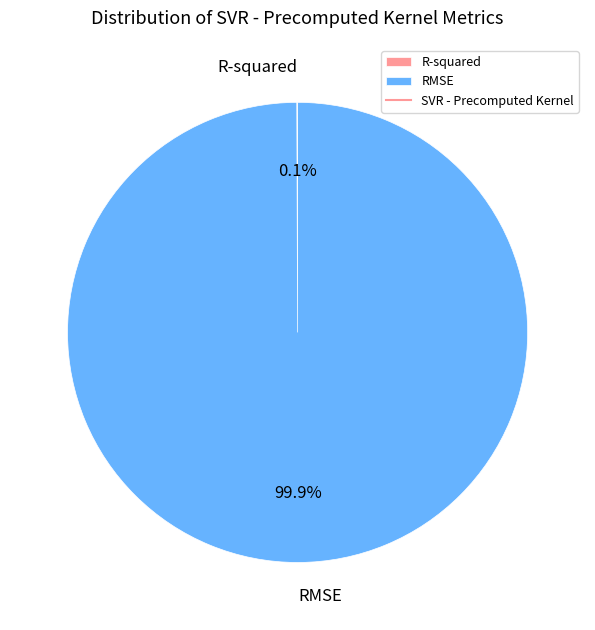

Which category has the biggest portion of the pie?

RMSE